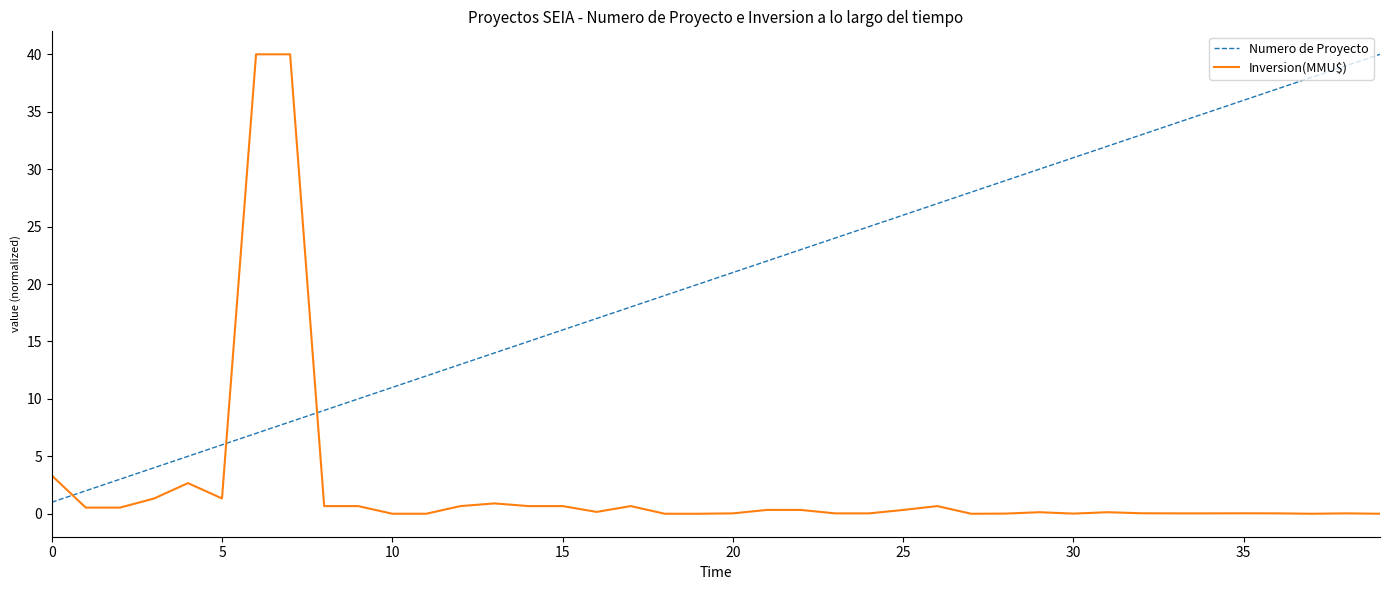

After their last crossing, which series has the higher values: Inversion(MMU$) or Numero de Proyecto?

Numero de Proyecto